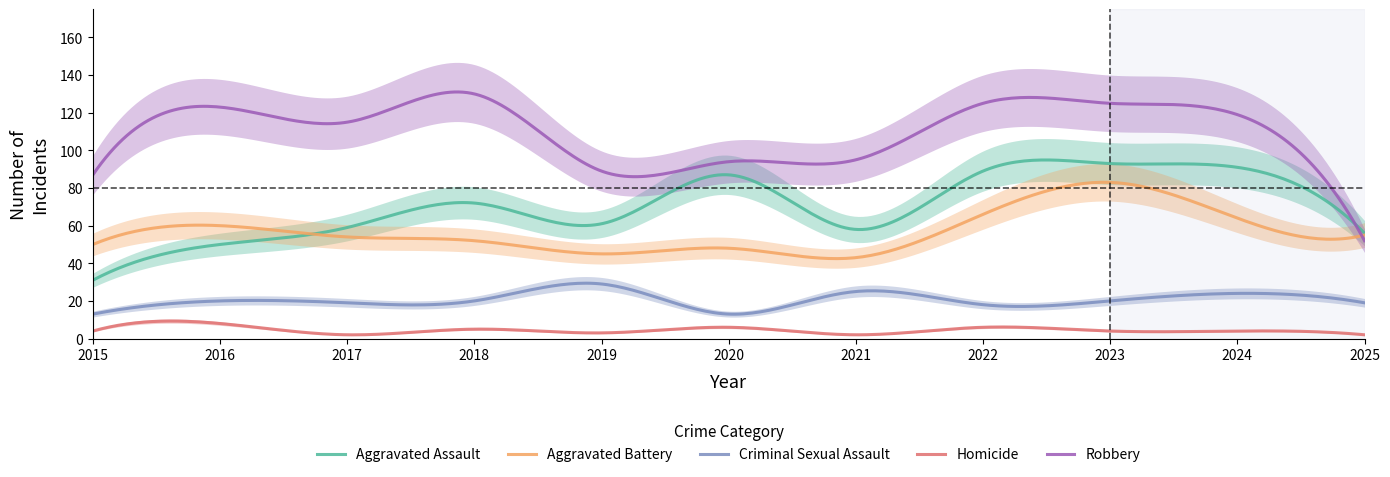

At which category is the sum across all series the highest?

2023